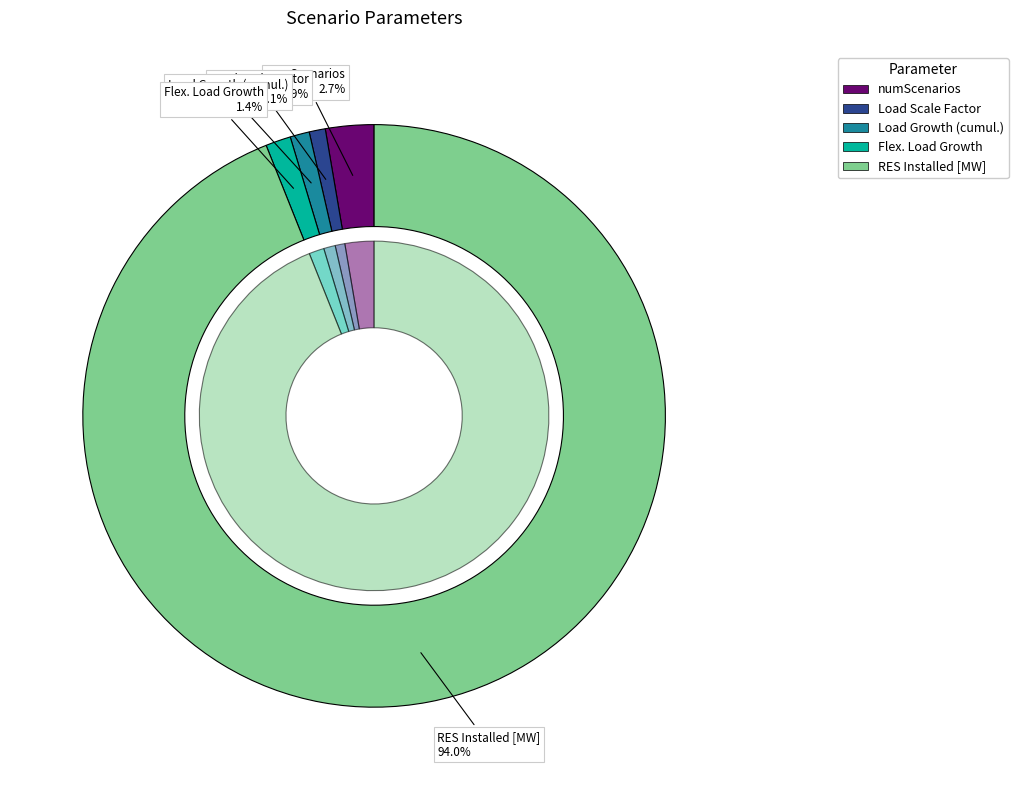

What percentage is NOT represented by Load Scale Factor?

99.1%